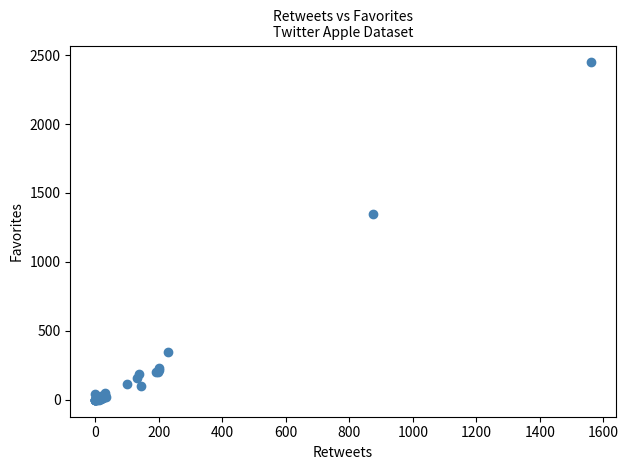

What Y value in the scatter plot is closest to 1223?

1351